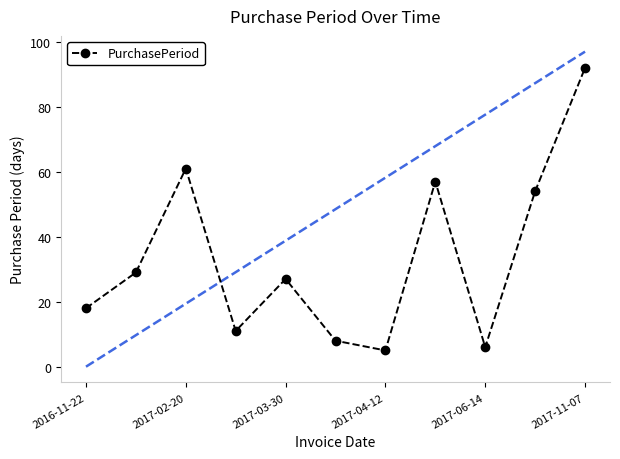

What is the sum of all values?

368